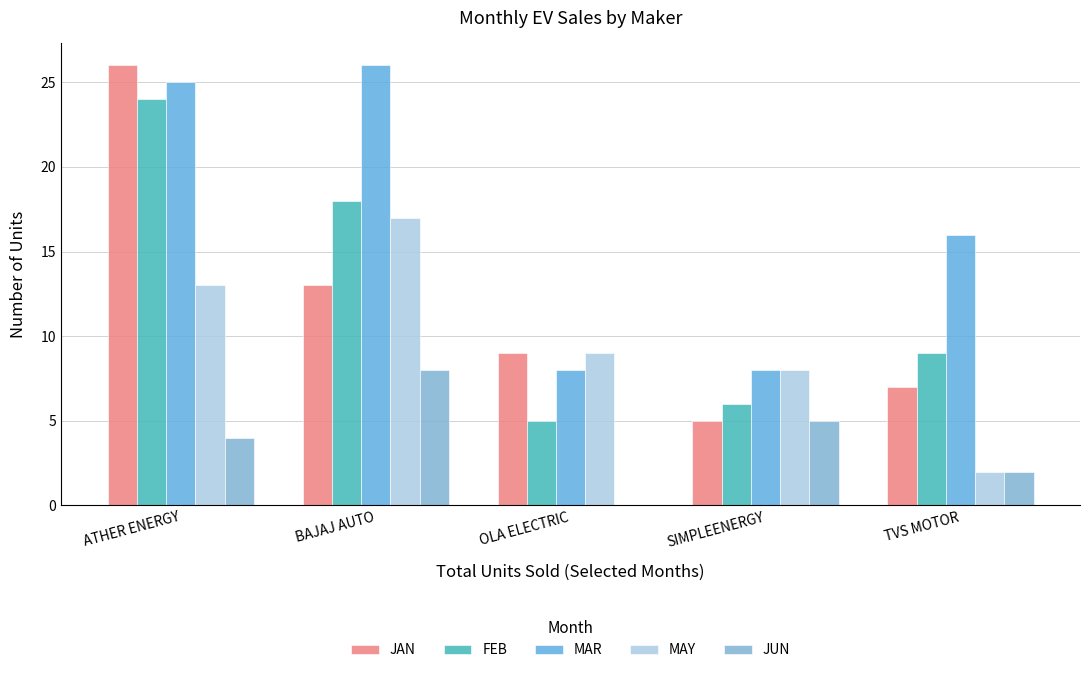

How many groups of bars are there?

5